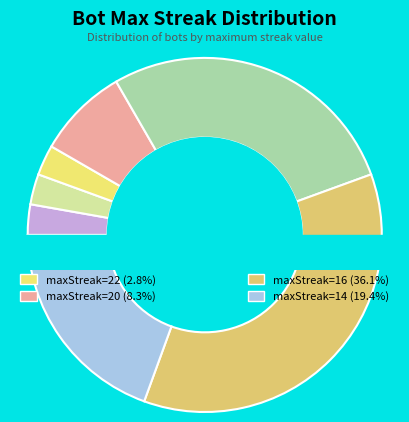

What percentage is the maxStreak=16 slice, to the nearest percent?

36%